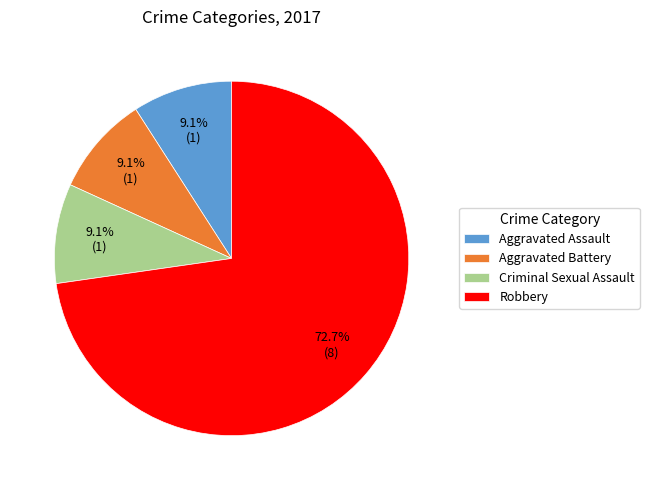

Does any single category account for the majority?

Yes